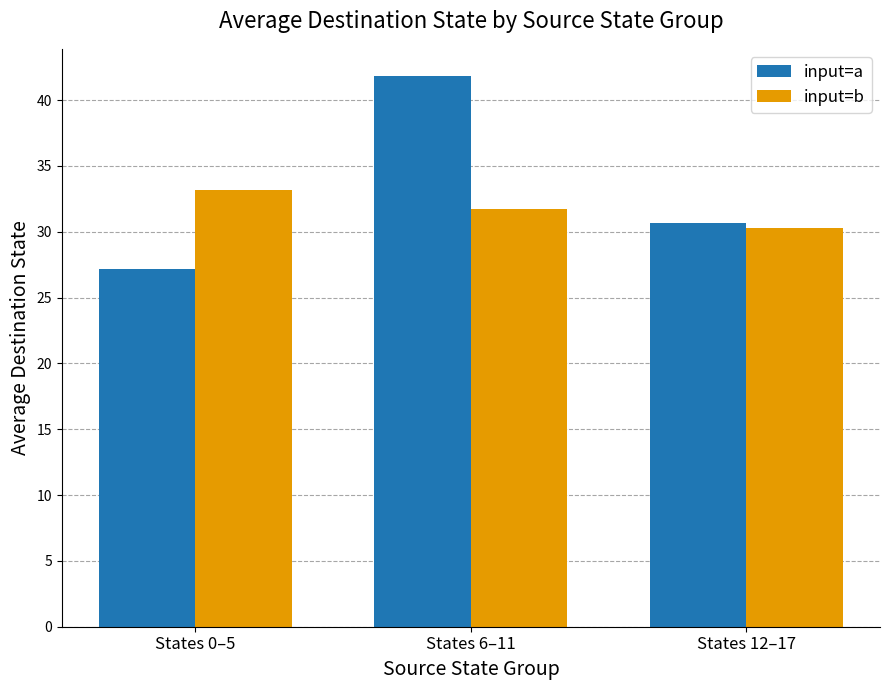

What is the difference between the maximum and minimum values in the input=a series?

14.6